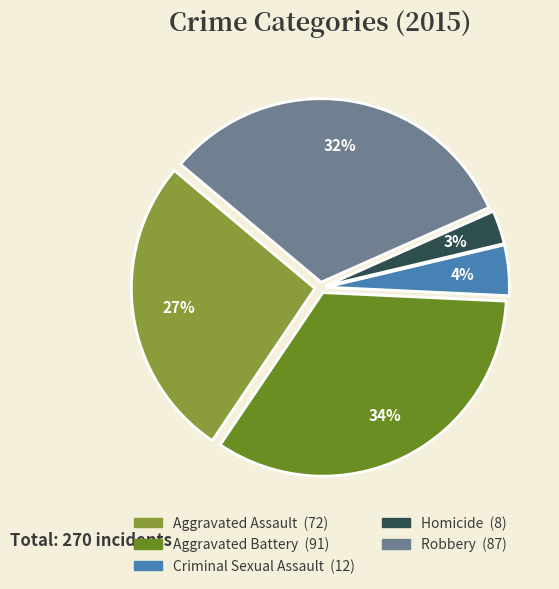

Which has a higher value, Homicide or Aggravated Battery?

Aggravated Battery